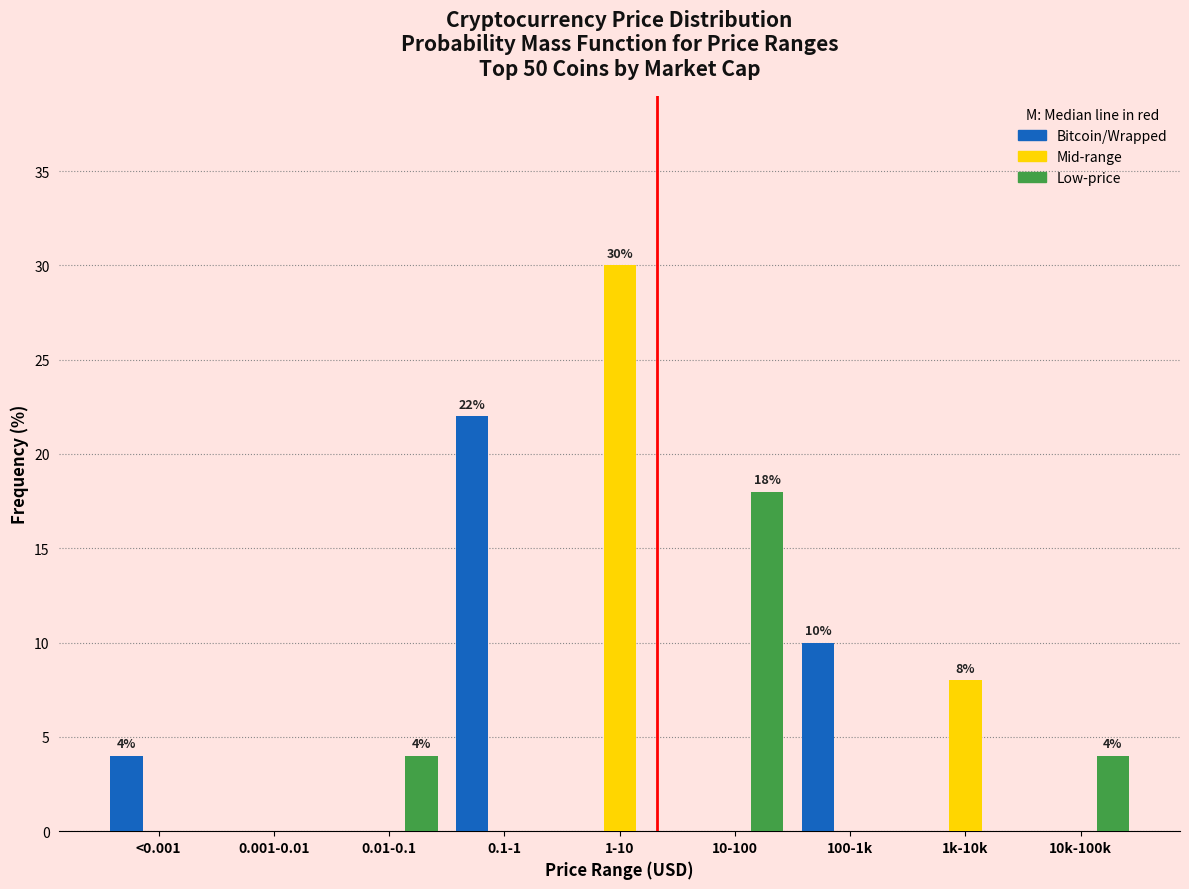

Reading left to right, what are all the values shown in this chart?

Bitcoin/Wrapped: <0.001=4	0.001-0.01=0	0.01-0.1=0	0.1-1=22	1-10=0	10-100=0	100-1k=10	1k-10k=0	10k-100k=0
Mid-range: <0.001=0	0.001-0.01=0	0.01-0.1=0	0.1-1=0	1-10=30	10-100=0	100-1k=0	1k-10k=8	10k-100k=0
Low-price: <0.001=0	0.001-0.01=0	0.01-0.1=4	0.1-1=0	1-10=0	10-100=18	100-1k=0	1k-10k=0	10k-100k=4